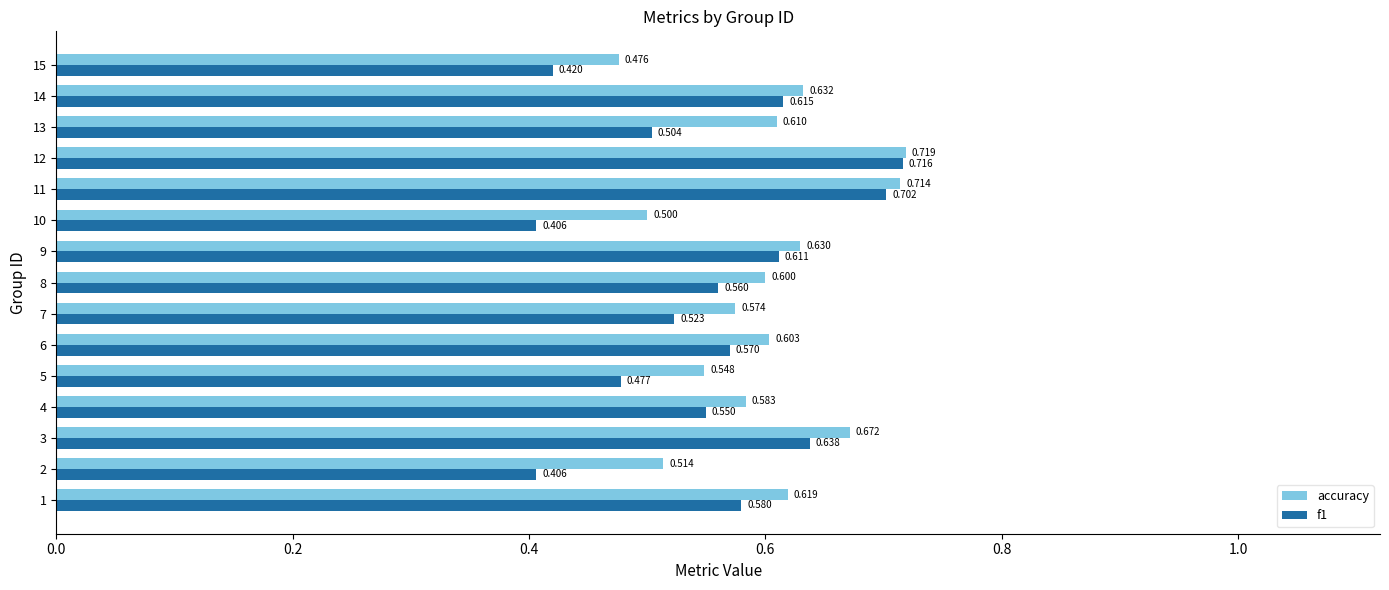

Between 3 and 6, which series saw the biggest shift?

accuracy